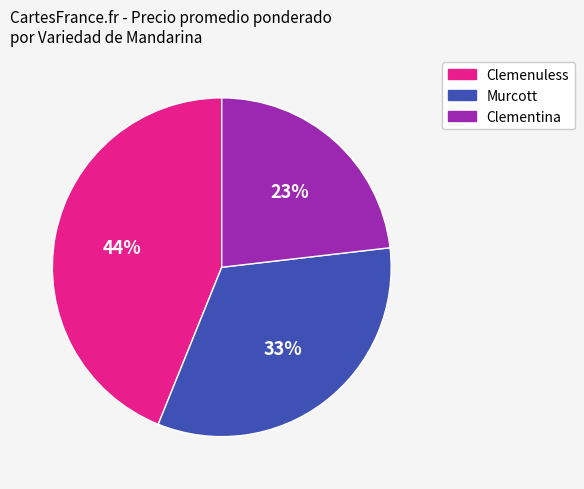

Does any single category account for the majority?

No